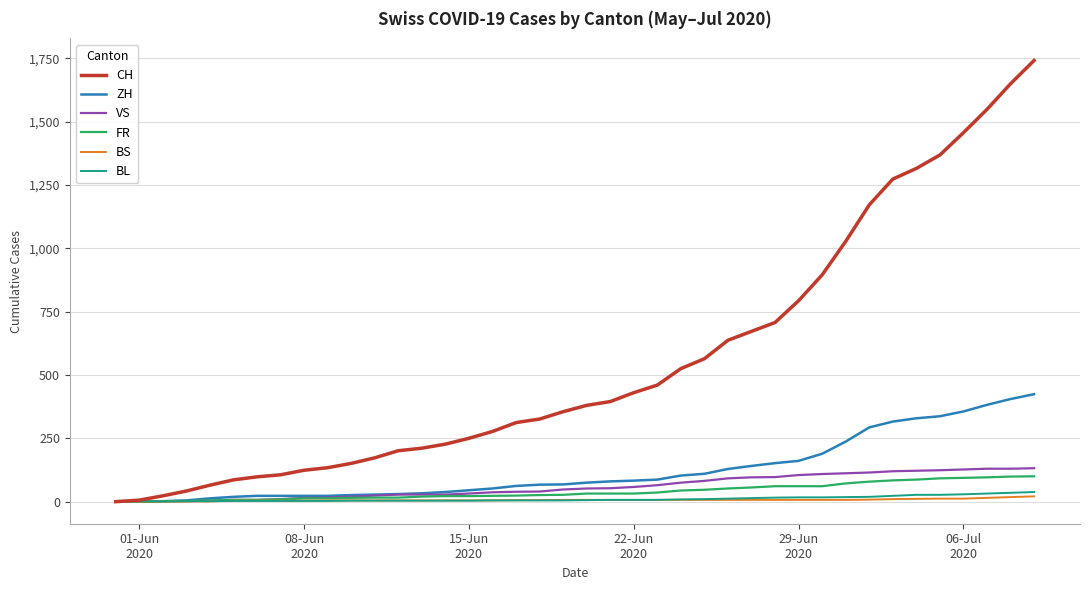

What are all the series names shown in the legend?

CH, ZH, VS, FR, BS, BL